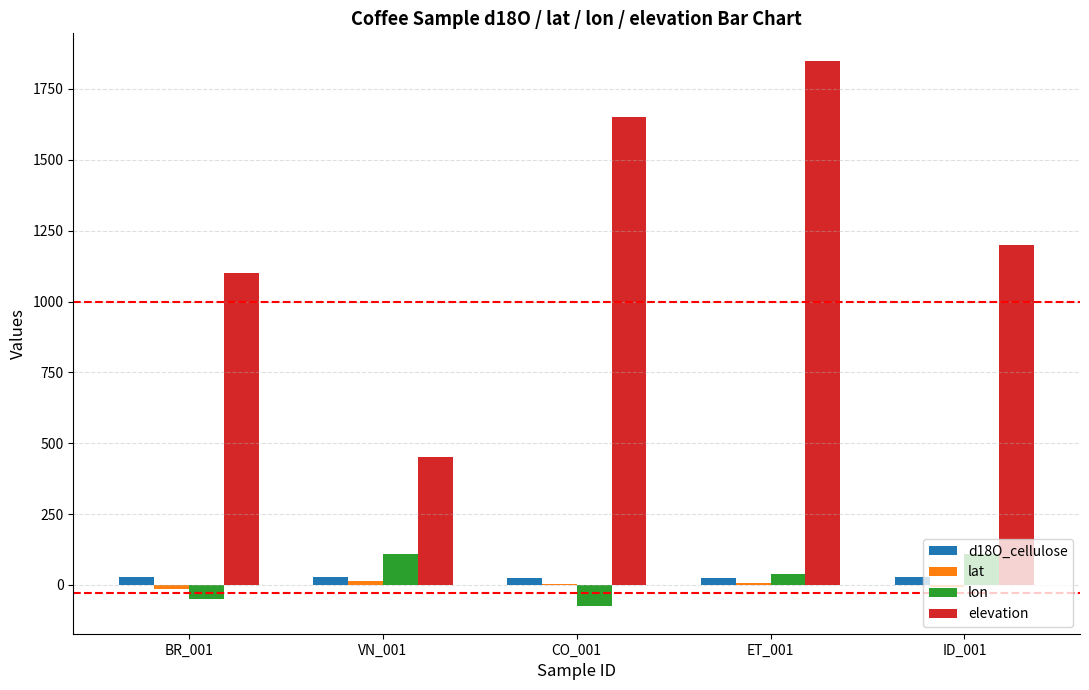

What is the approximate value of lon at ET_001?

37.2